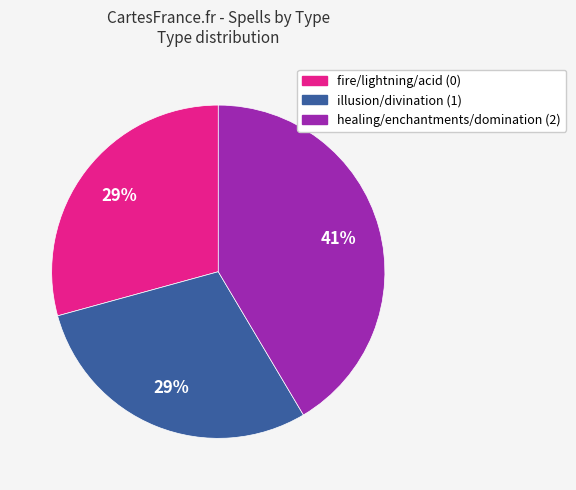

To the nearest percent, what portion does fire/lightning/acid (0) represent?

29%